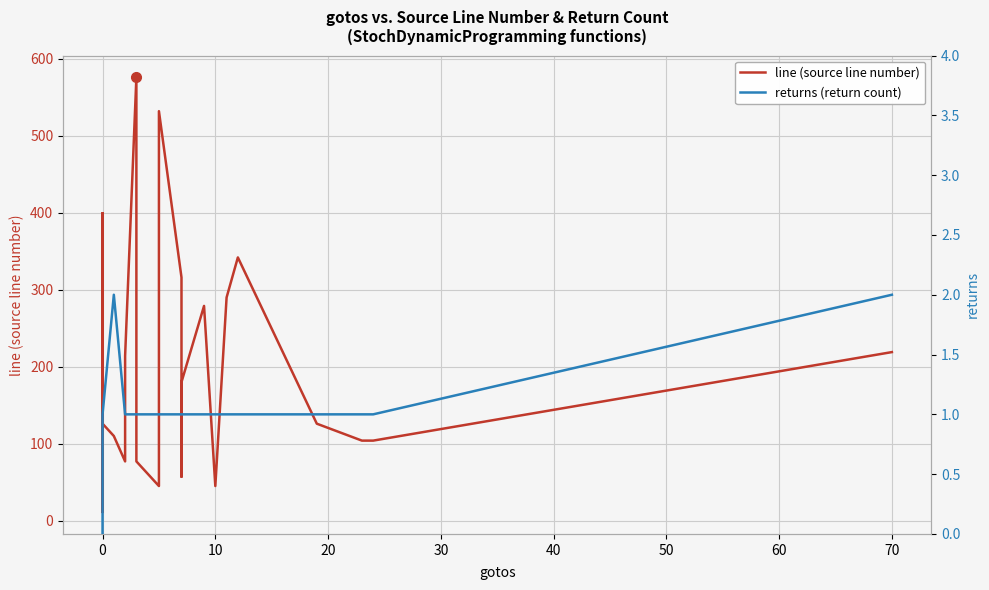

True or false: returns (return count) has a value of 1 at 20.

True